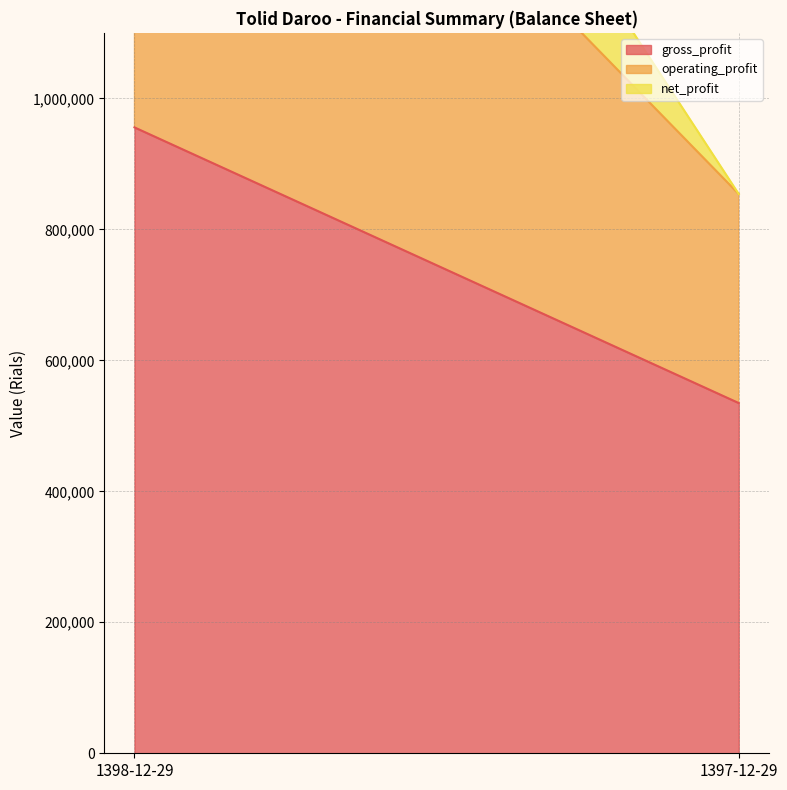

What is the difference between the highest and lowest values at 1398-12-29?

490005